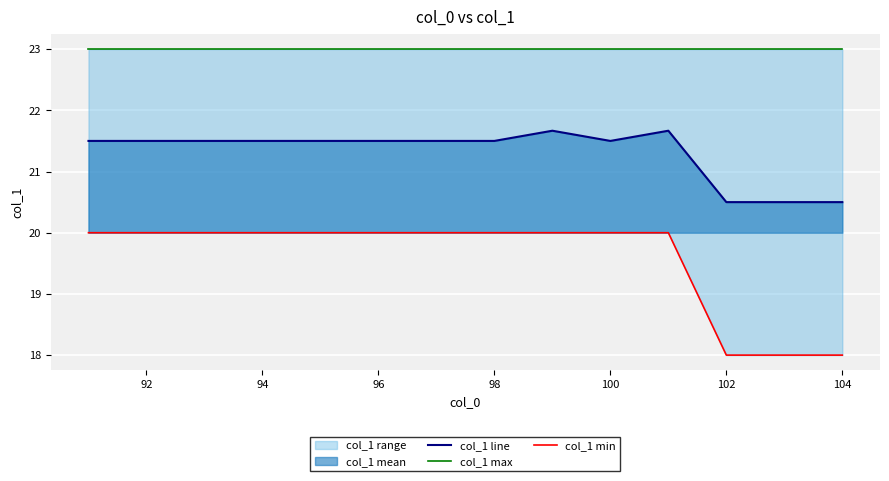

Which series has the widest spread of values?

col_1 min